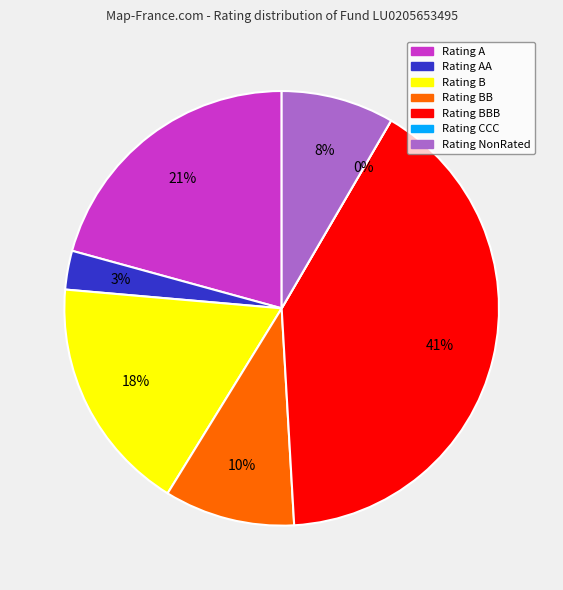

How many segments does this pie chart have?

7